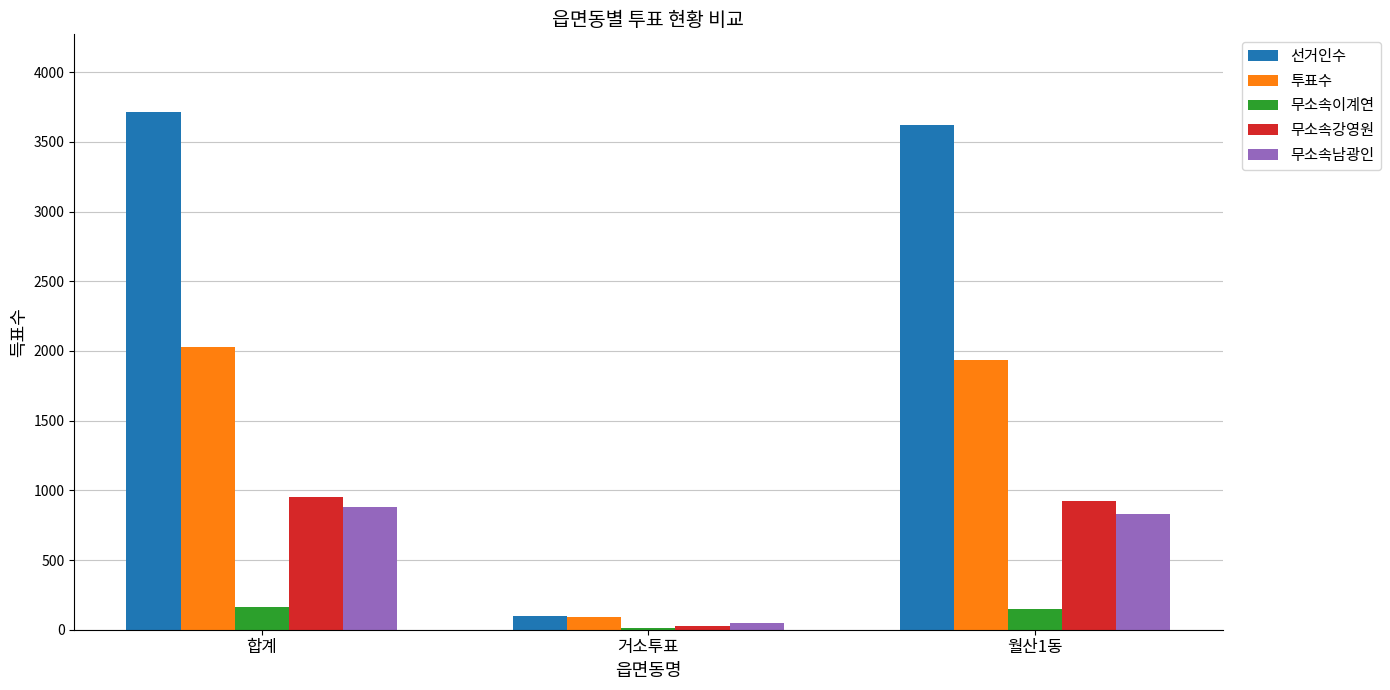

What is the value of the 무소속이계연 bar at the 2nd from the left?

14